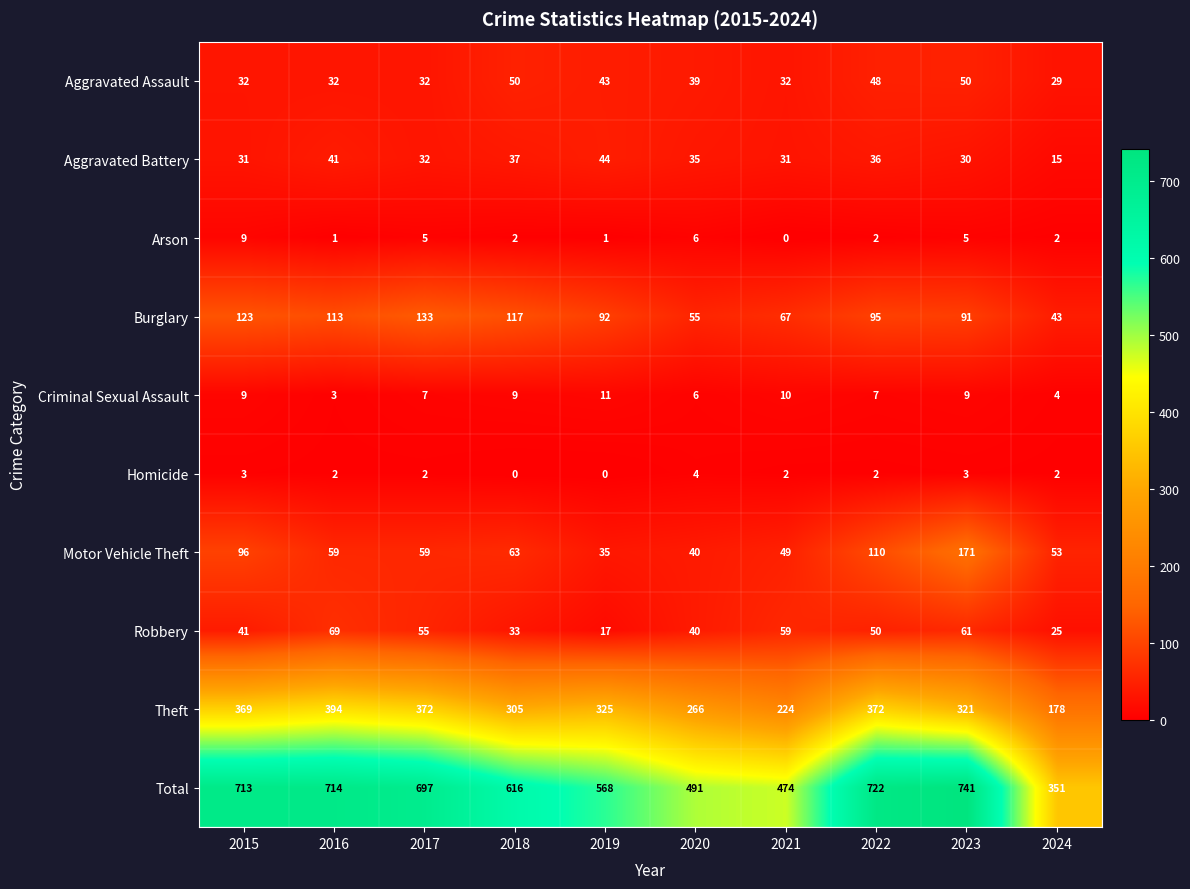

What is the total value across all series at 2022?

1444